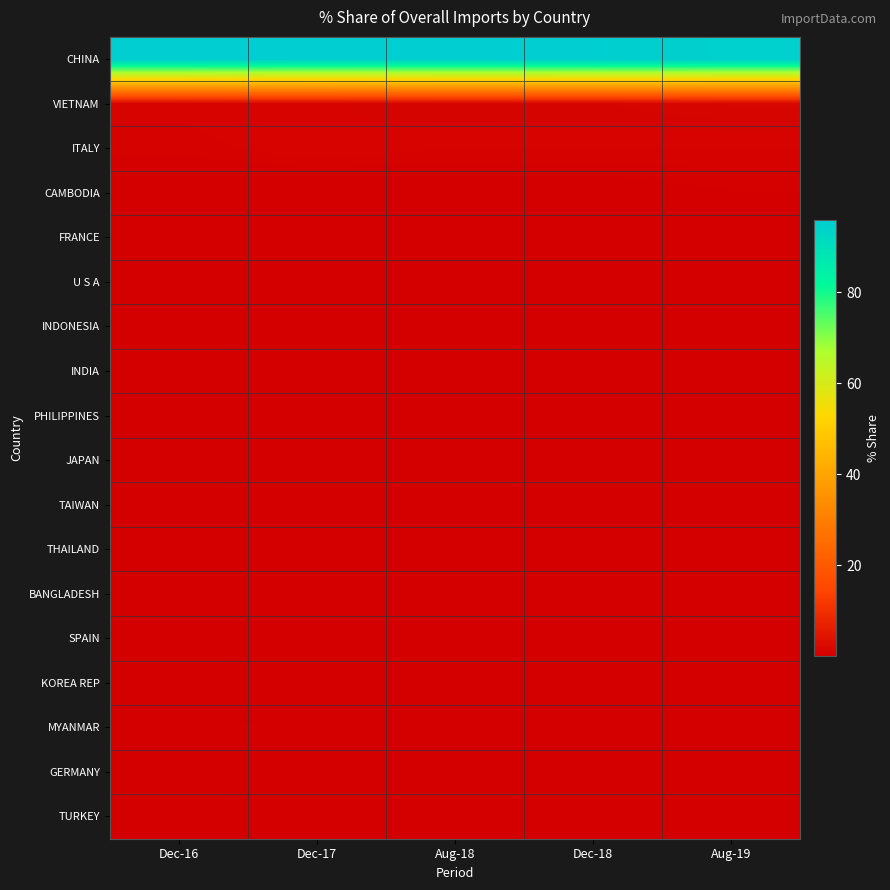

Which category has the lowest value across all series?

Dec-16